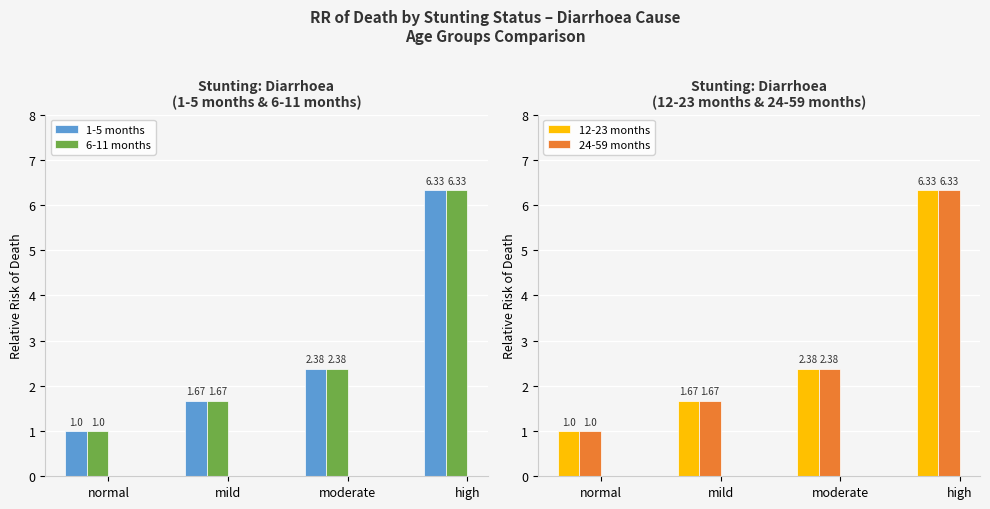

What is the total value across all series at mild?

6.7